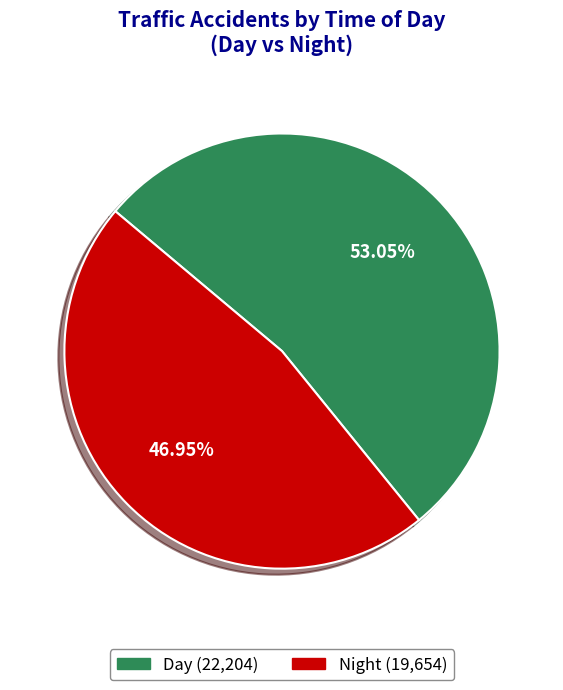

Which category has the biggest portion of the pie?

Day